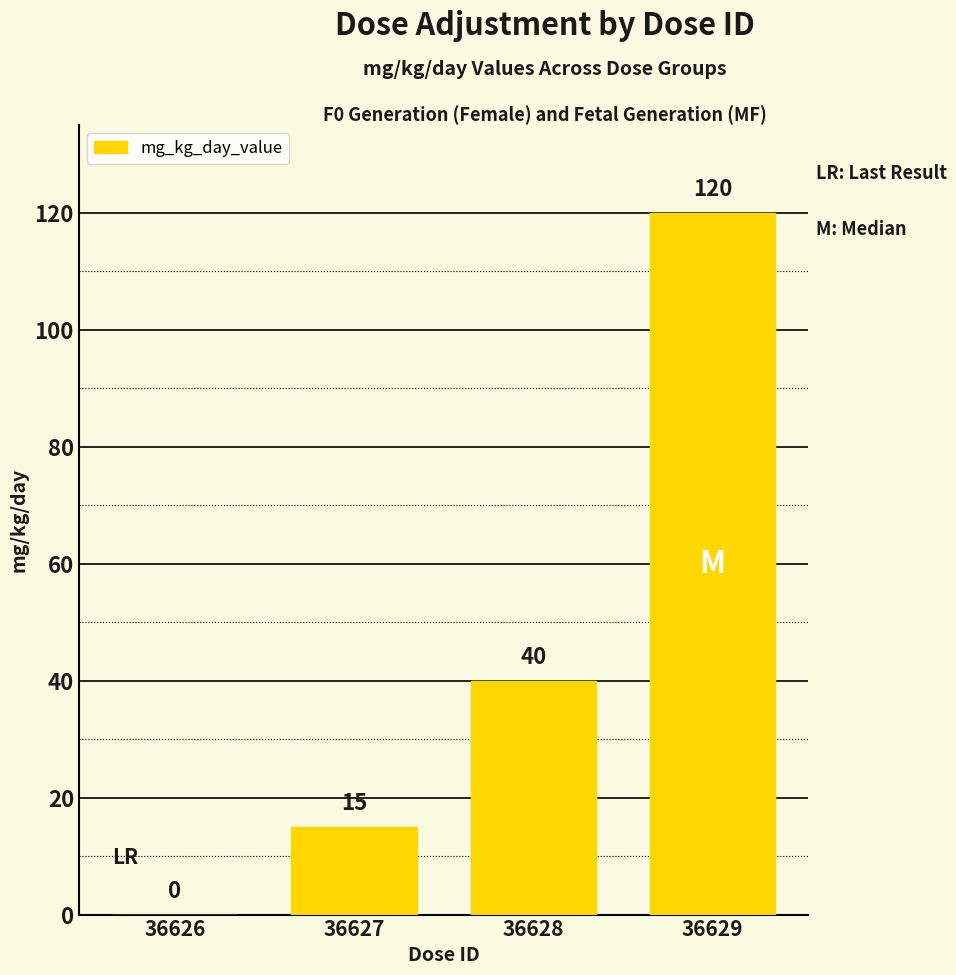

How many values are between 15 and 120?

3